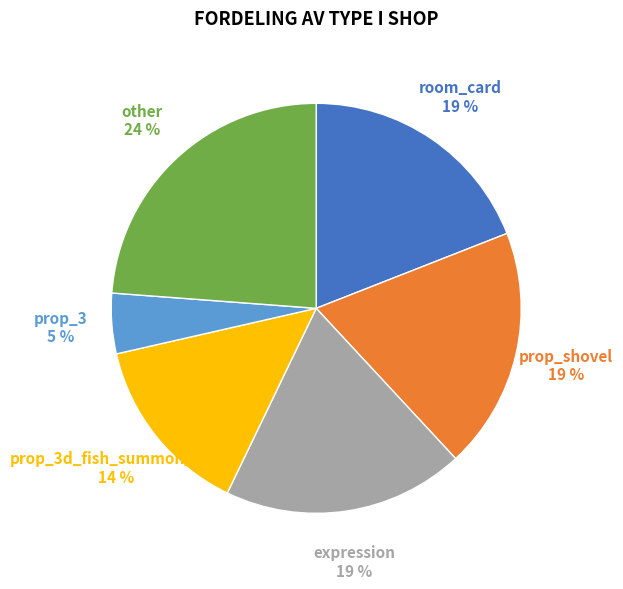

To the nearest percent, what is the difference between the largest and smallest slice percentages?

19%